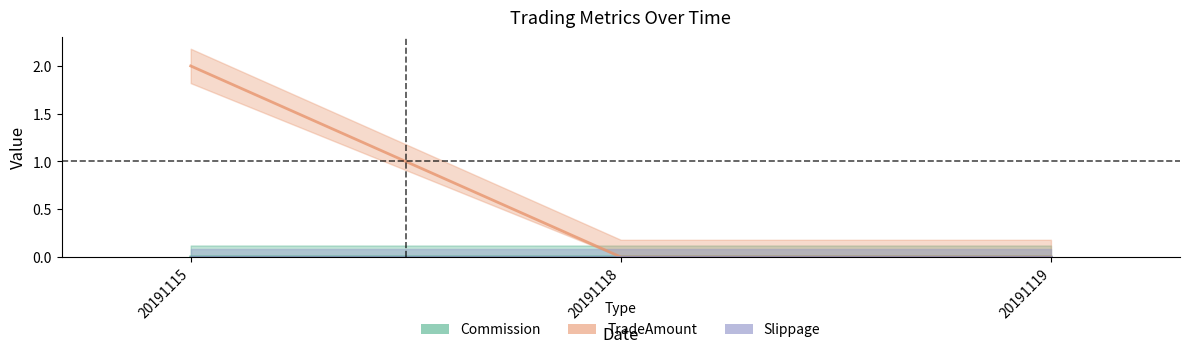

How many values in the Commission series exceed 0?

1